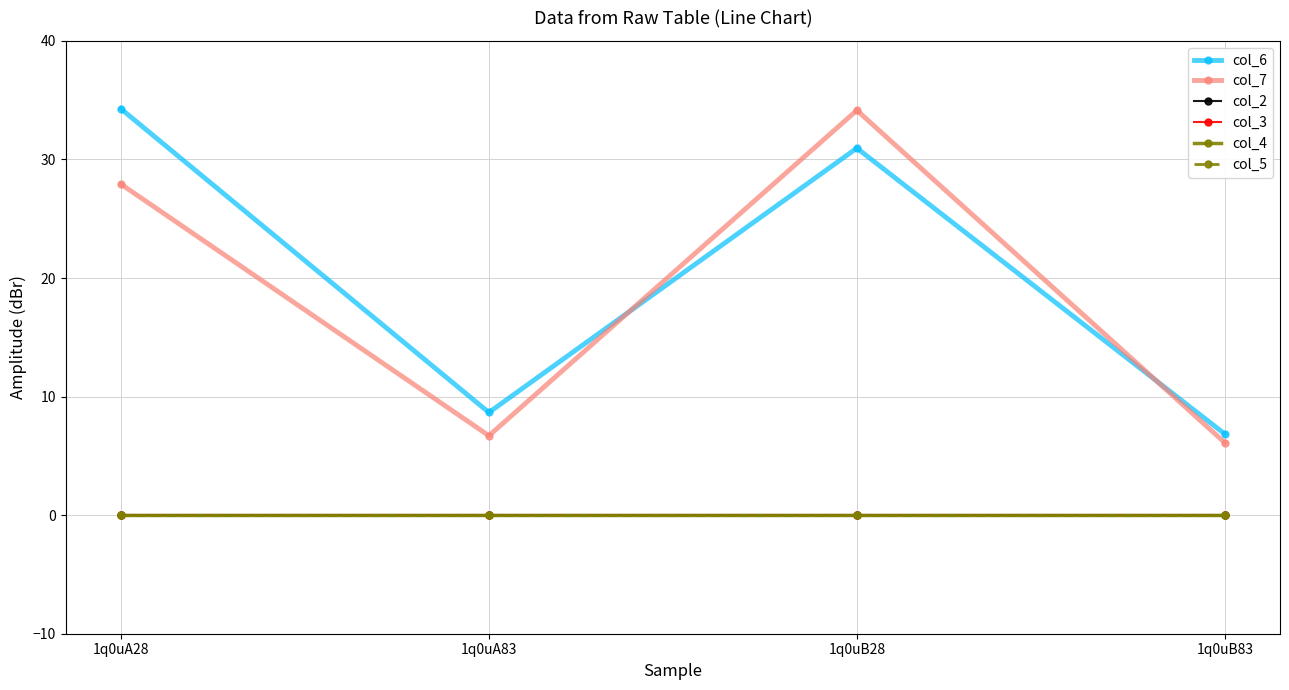

What is the highest value of the col_7 series?

34.1